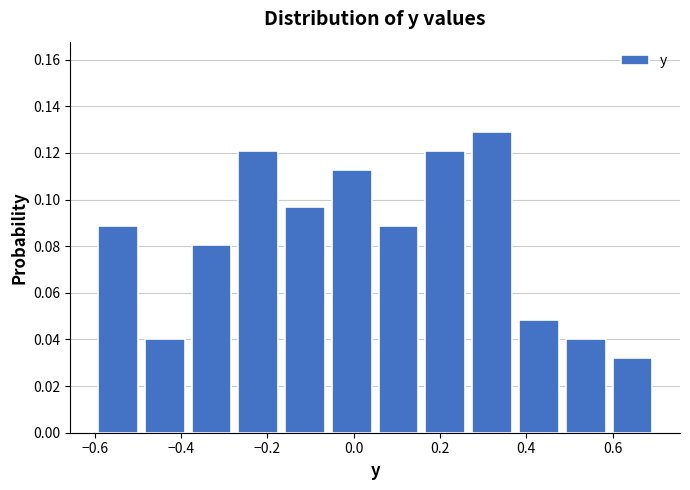

Reading left to right, transcribe this chart: for each bar, give the range it covers on the x-axis and its height. Neither the bar edges nor the heights are printed on the chart, so give them approximately, as read against the axes.

-0.60 to -0.50: 0.088
-0.50 to -0.38: 0.040
-0.38 to -0.28: 0.080
-0.28 to -0.16: 0.120
-0.16 to -0.06: 0.096
-0.06 to 0.06: 0.112
0.06 to 0.16: 0.088
0.16 to 0.26: 0.120
0.26 to 0.38: 0.130
0.38 to 0.48: 0.048
0.48 to 0.60: 0.040
0.60 to 0.70: 0.032